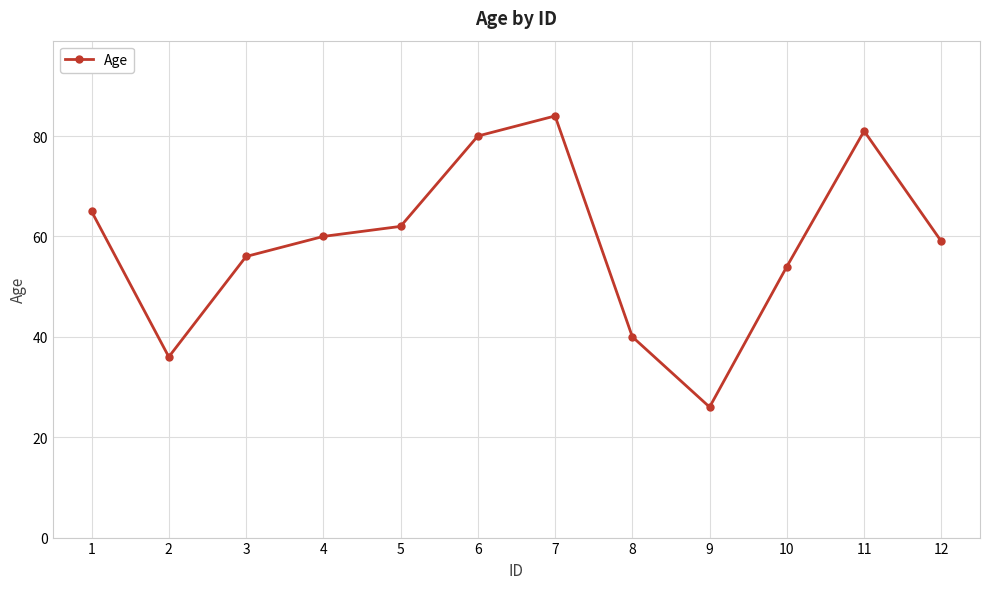

Does the chart have visible grid lines?

Yes